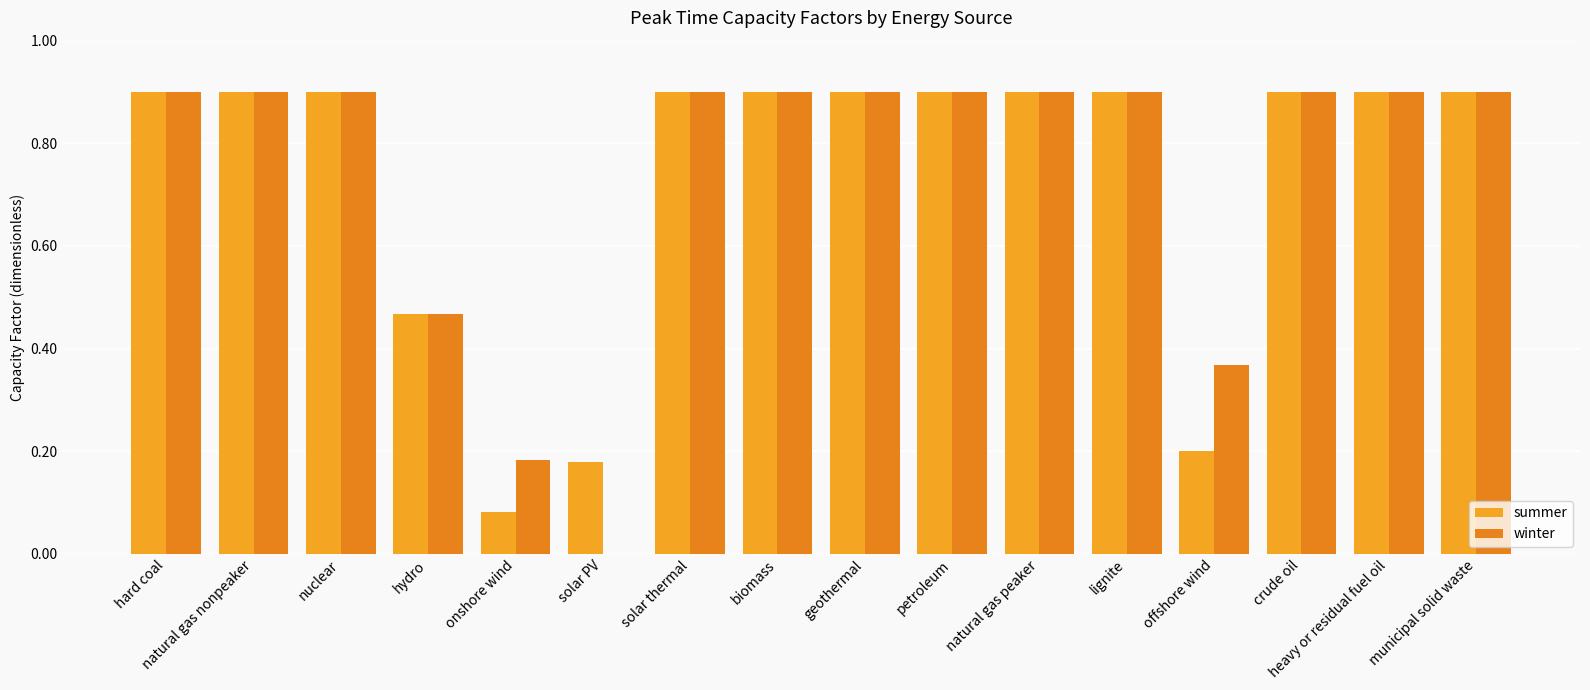

What is the sum of the summer values at petroleum and lignite?

1.8